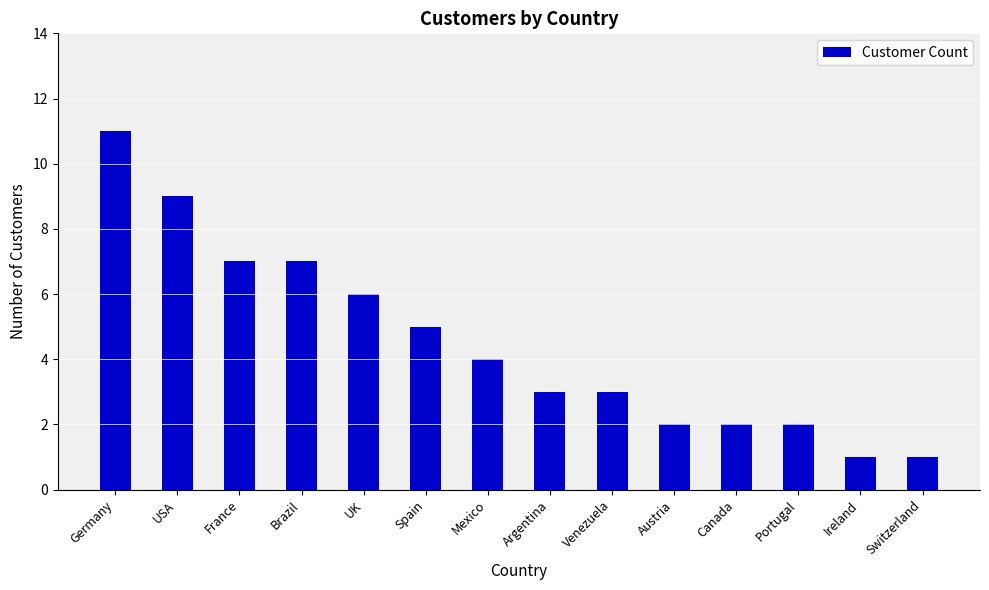

At which label is the value closest to 6?

UK